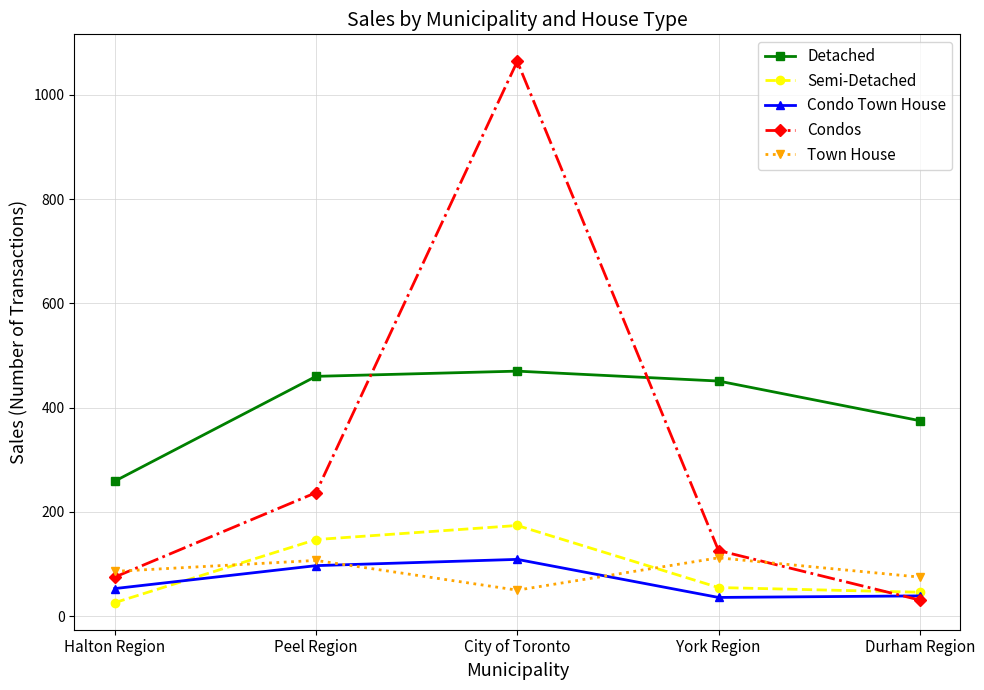

At which label does Semi-Detached first exceed 55?

Peel Region